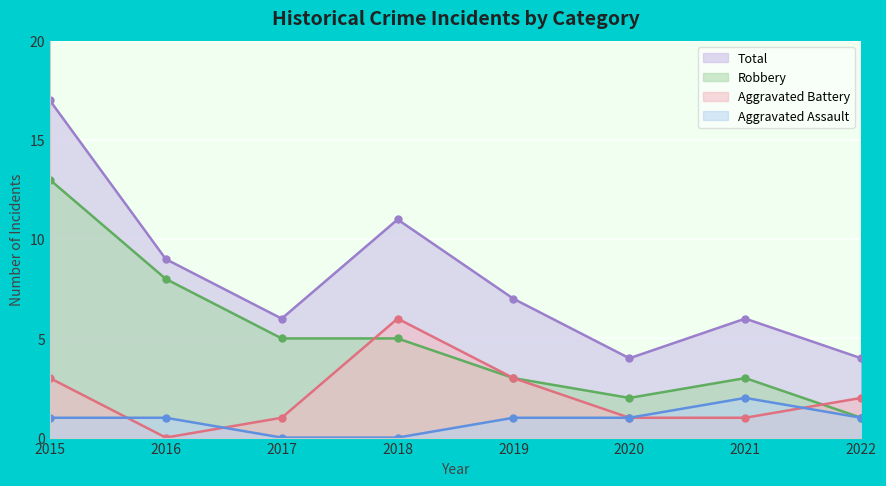

How many interior local valleys does the Robbery series have?

1